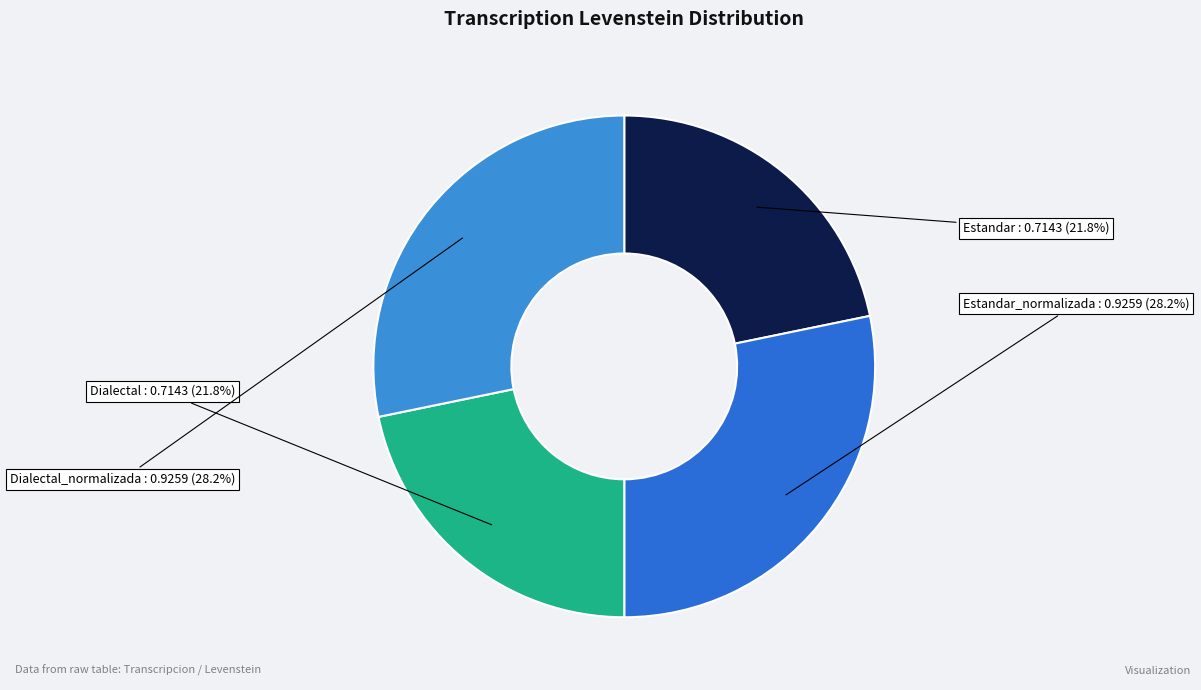

How many slices are in this pie chart?

4